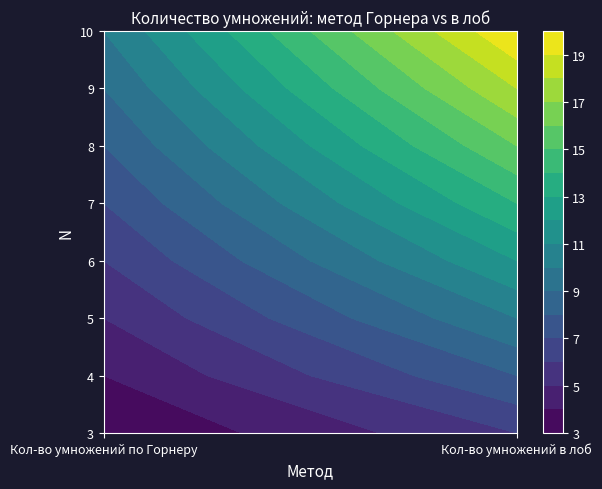

Between 0 and 1, which is larger?

1